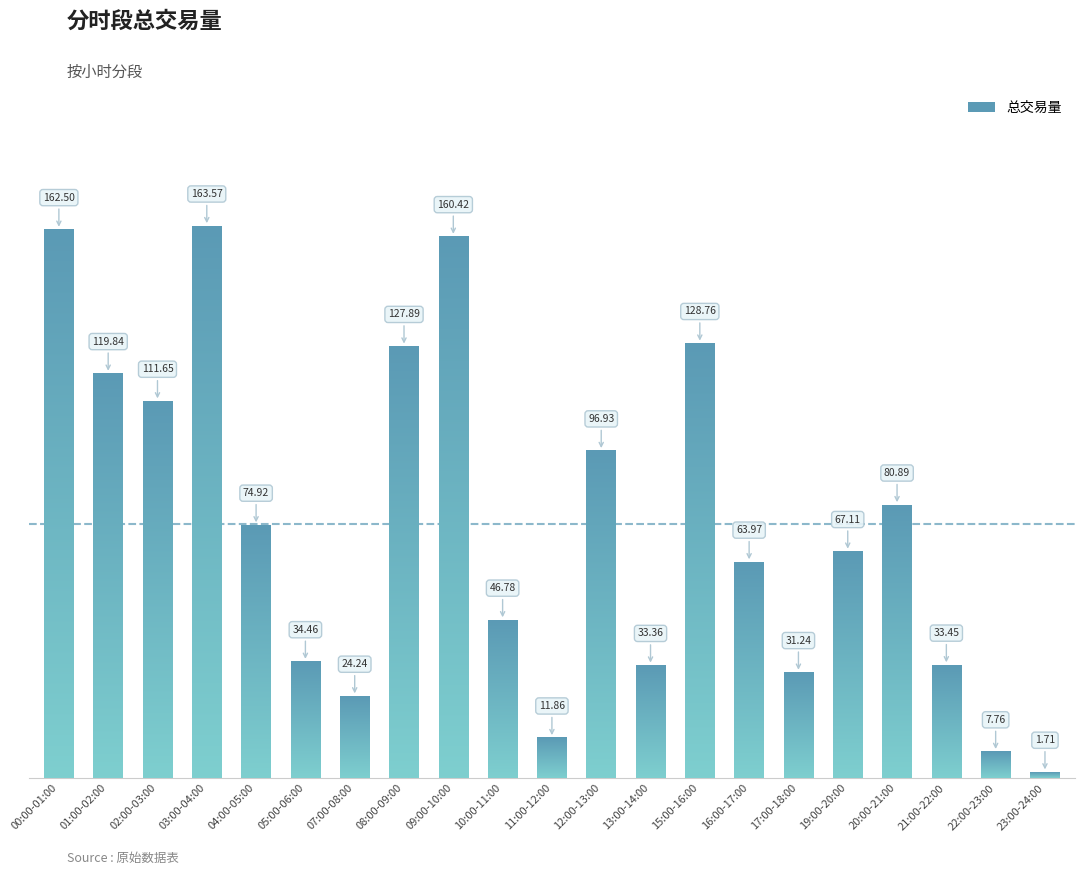

What is the difference between the maximum and minimum values?

161.9